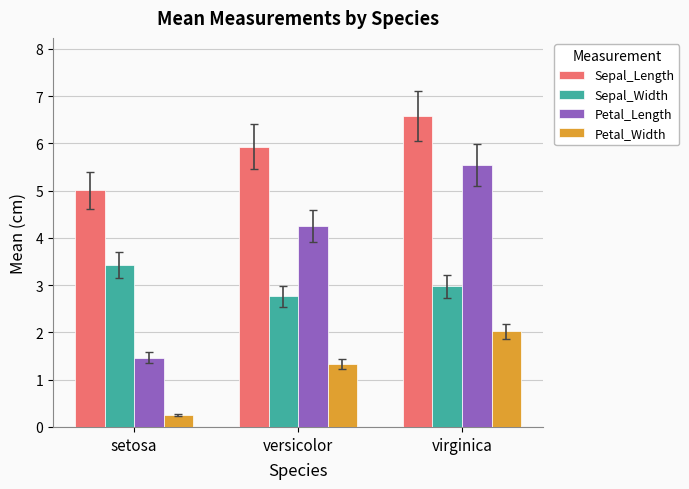

What is the label of the 2nd bar from the left?

versicolor